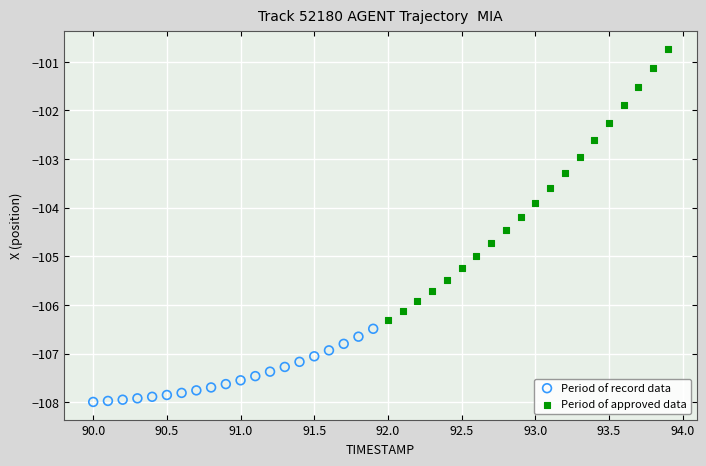

Which series contains the highest Y value?

Period of approved data